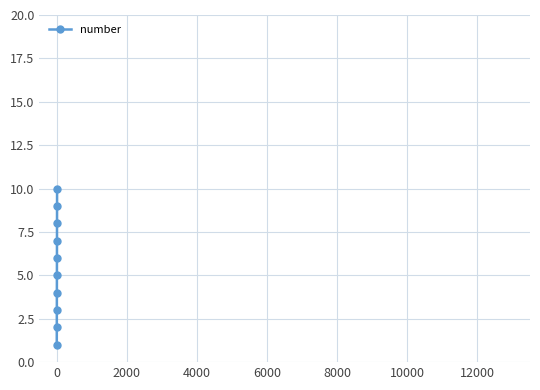

What is the difference between the maximum and second lowest values?

8